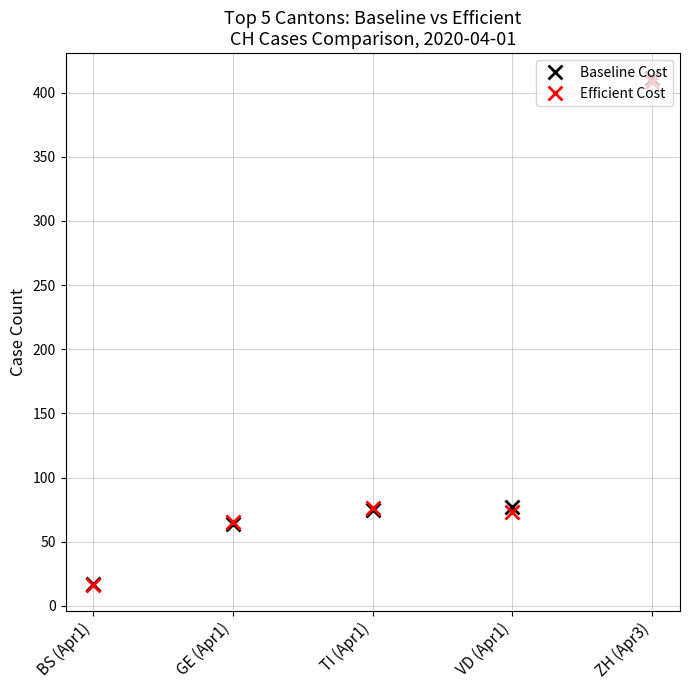

Where does the Efficient Cost series first go above 73?

TI (Apr1)